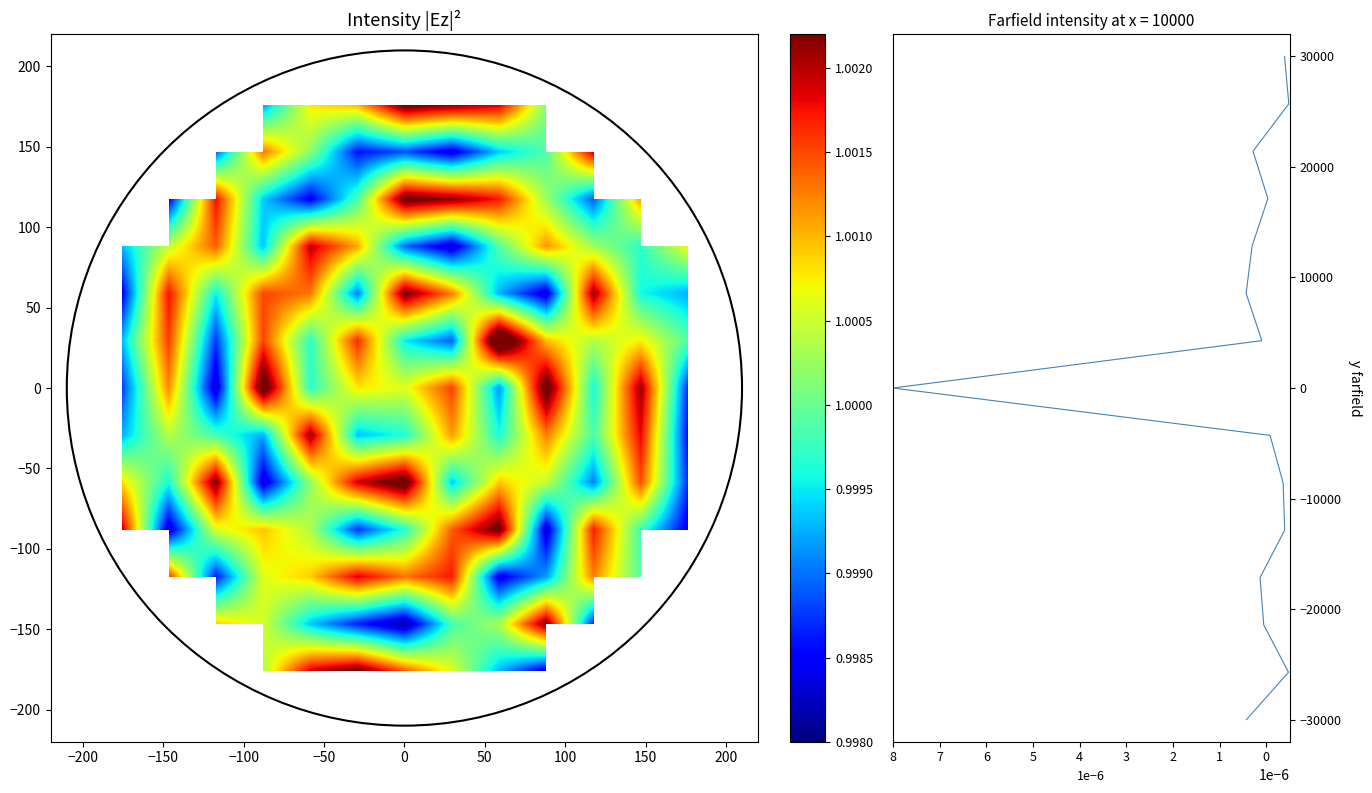

How many data points does each series have?

15